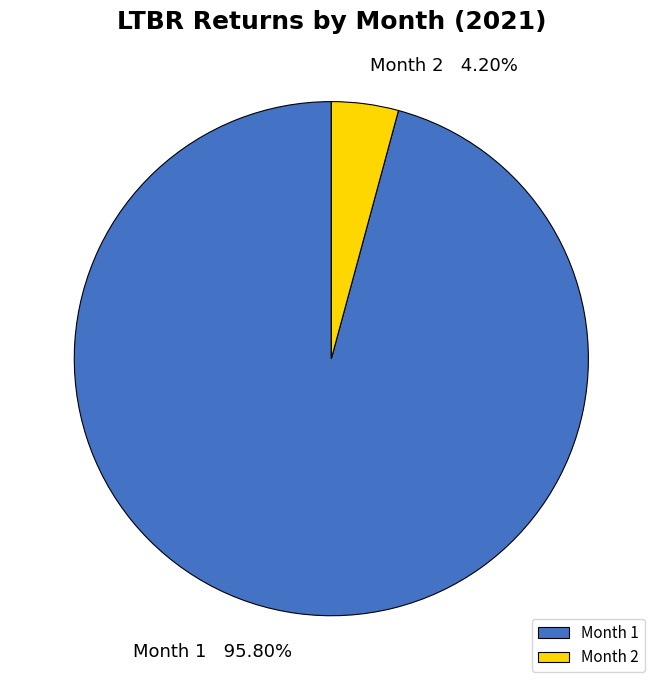

Is it true that Month 2 is 18% of the pie?

False